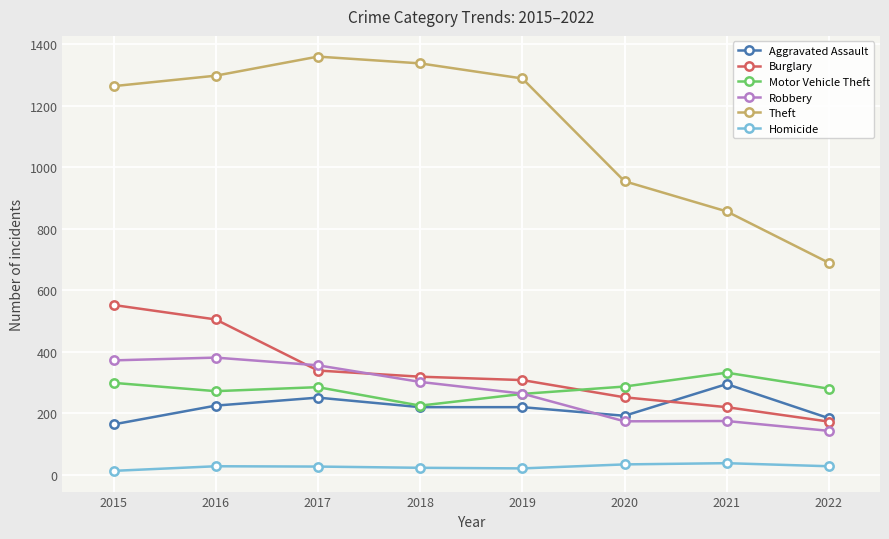

True or false: Theft and Motor Vehicle Theft cross at least once.

False